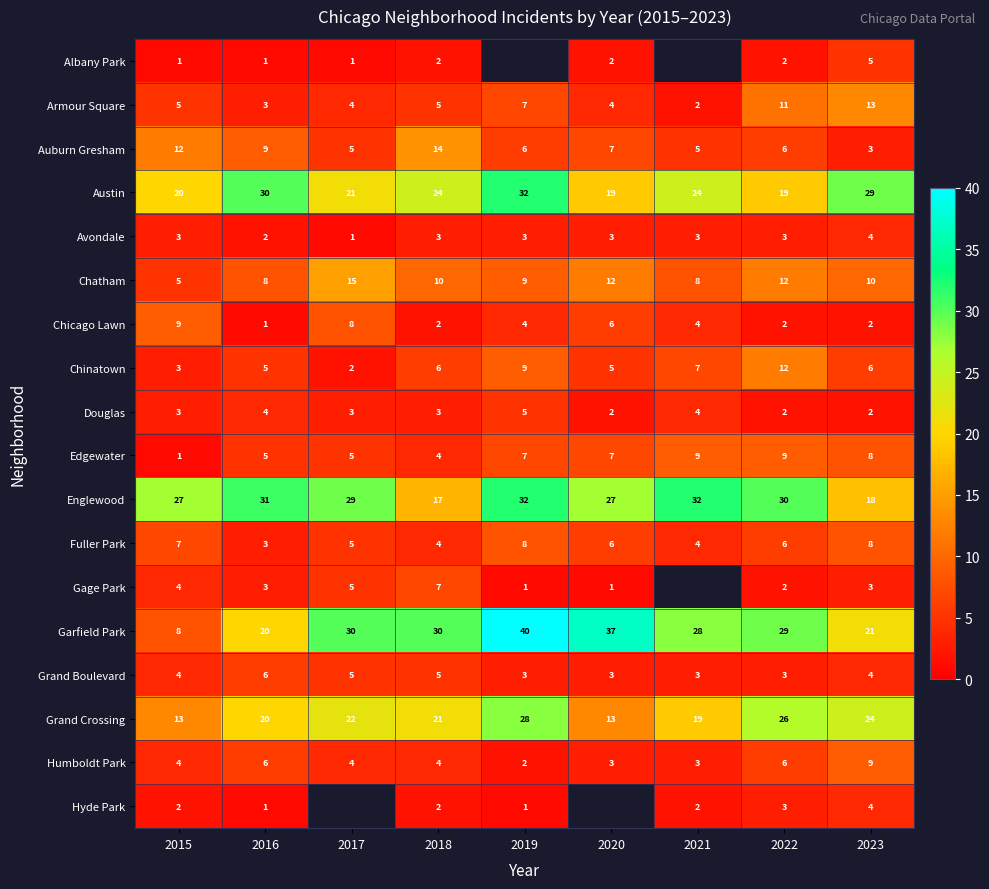

At how many categories does at least one series exceed 31?

3